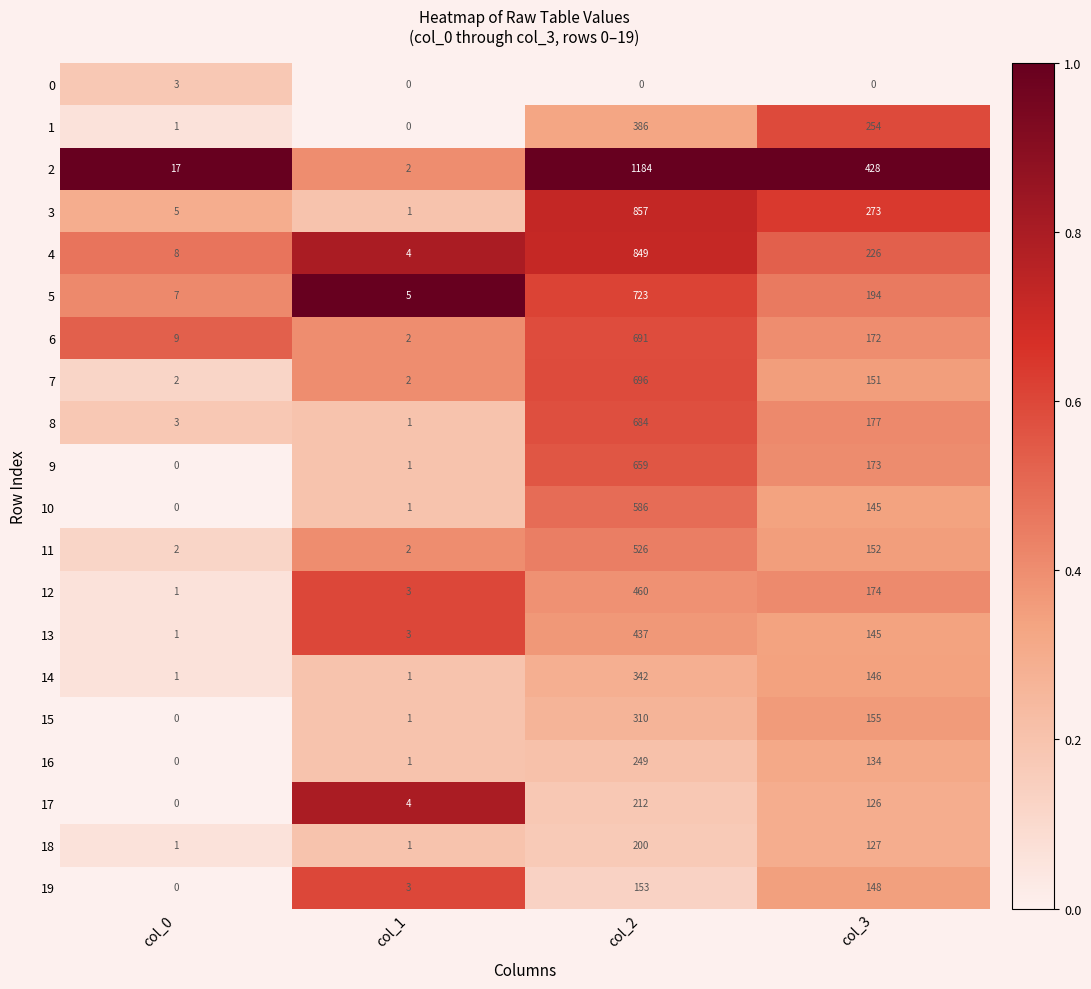

What is the sum of the 3 values at col_1 and col_0?

6